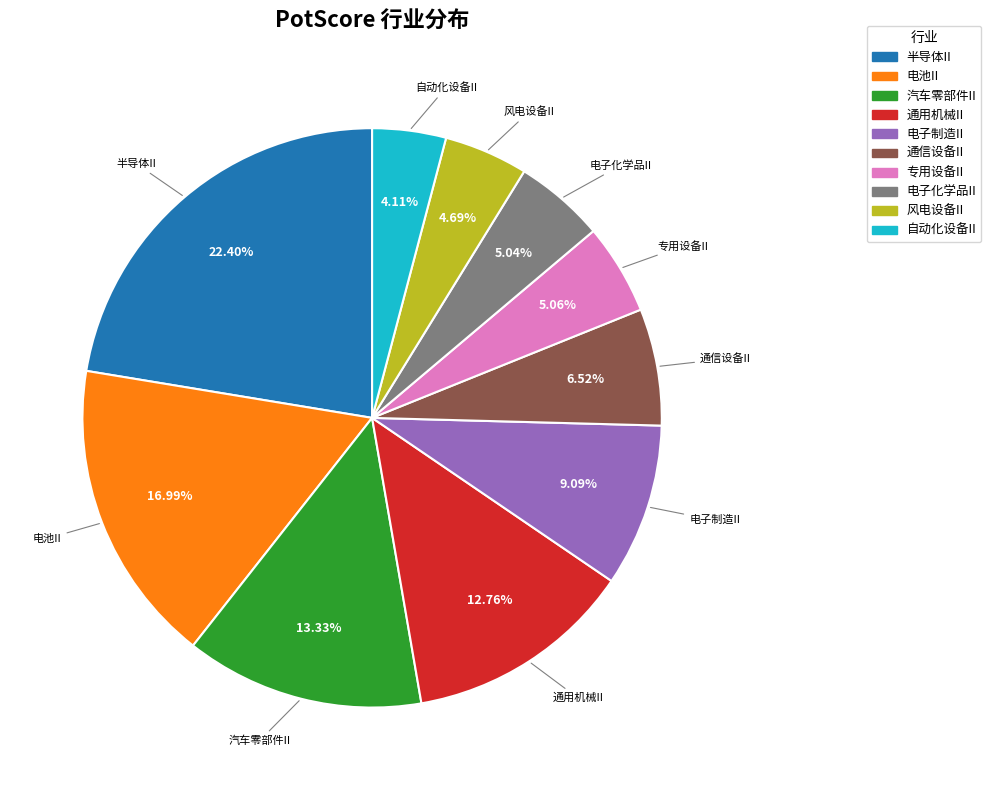

True or false: 电子化学品II accounts for 12% of the total.

False